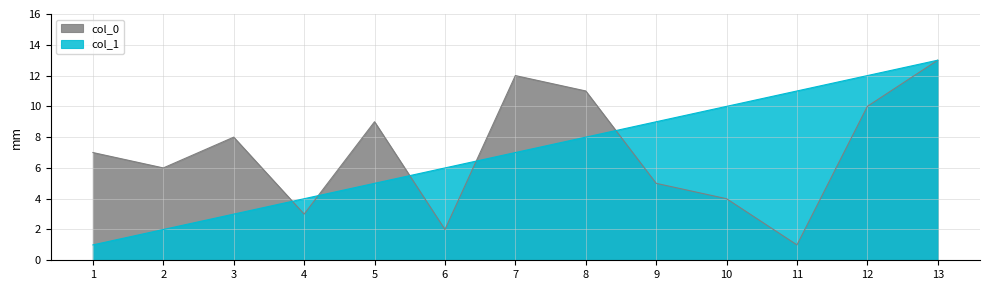

How many categories are shown in the chart?

13